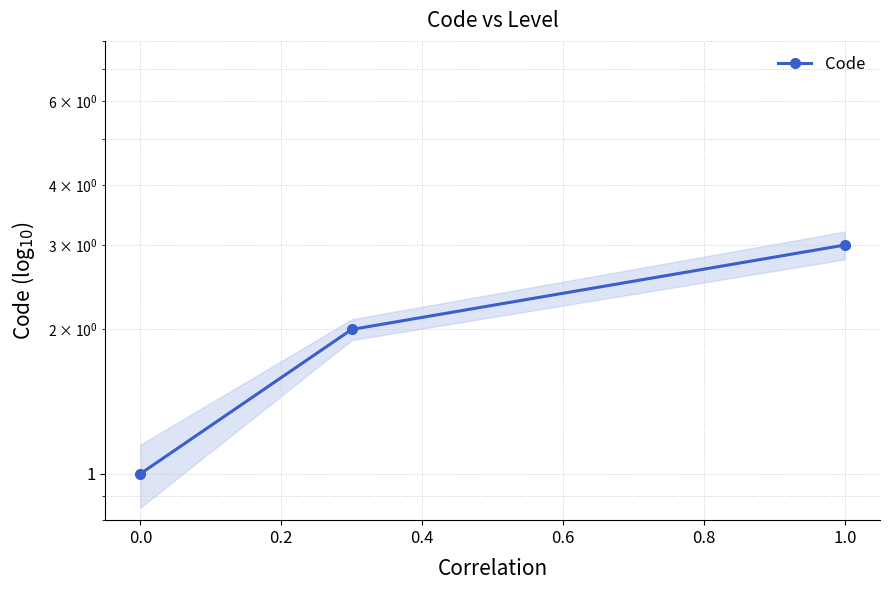

Approximately how many times larger is the value at 0.2 compared to 0.0?

2.0